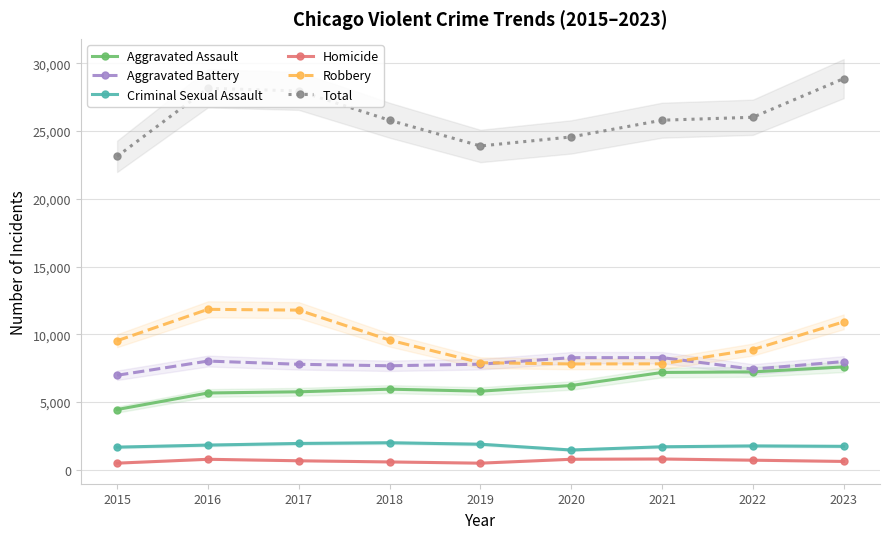

List the series in order of their peak value, lowest first.

Homicide, Criminal Sexual Assault, Aggravated Assault, Aggravated Battery, Robbery, Total